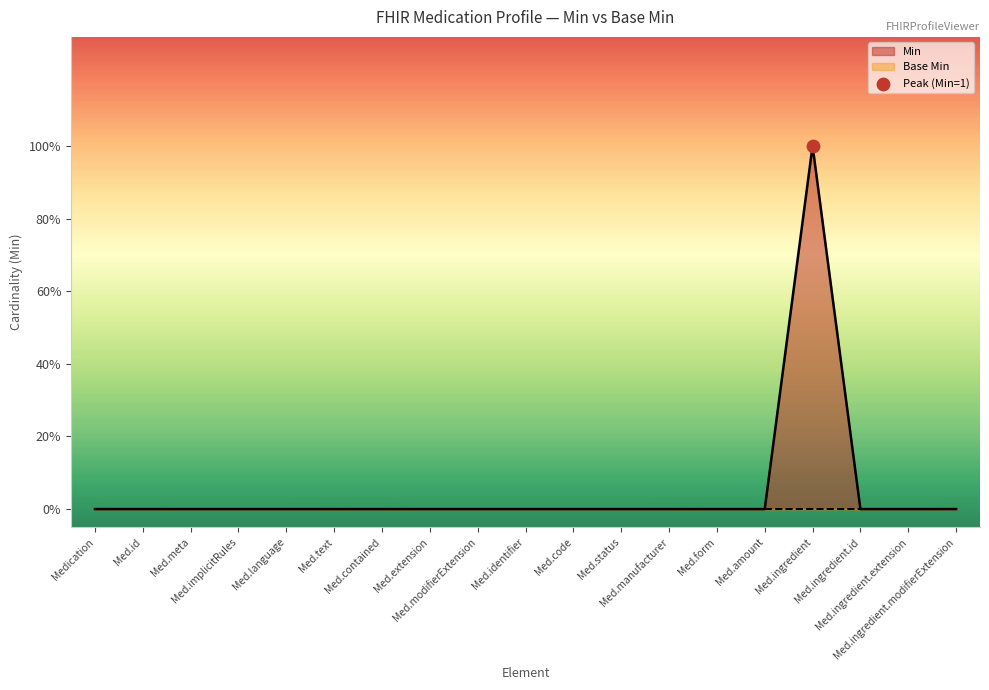

Which has a higher value, Med.extension or Med.identifier?

Med.extension